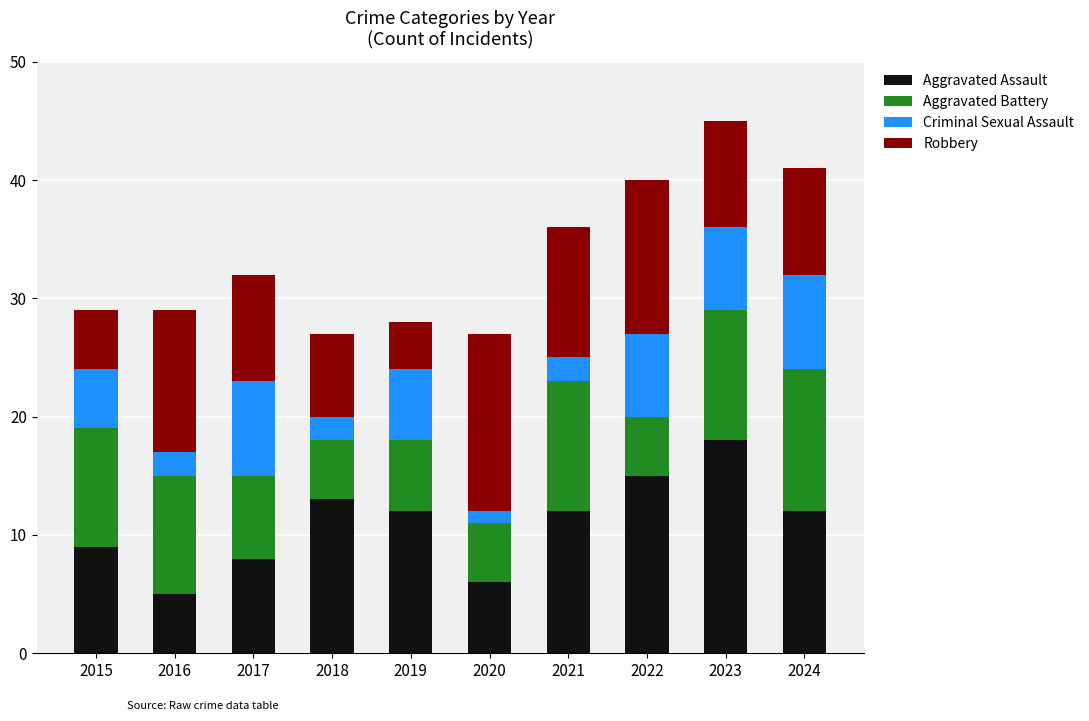

At which label does Aggravated Assault first exceed 12?

2018